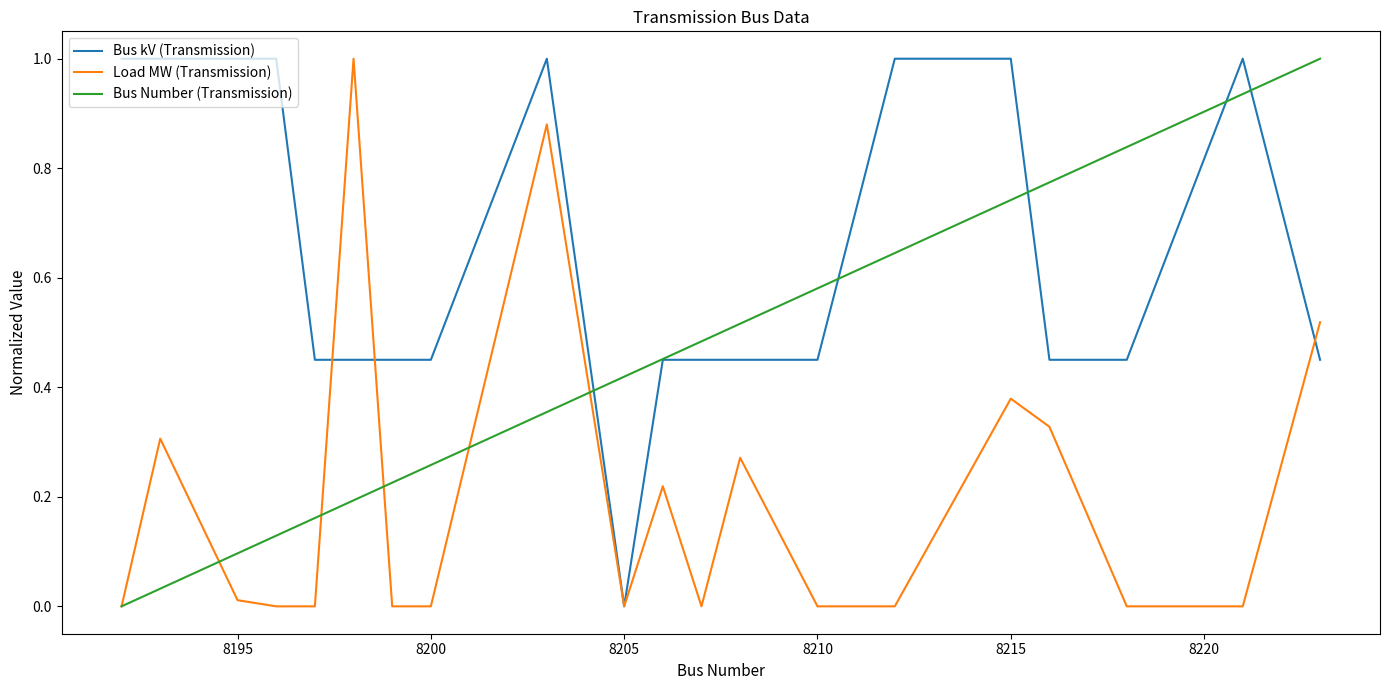

List the series in order of their overall mean, lowest first.

Load MW (Transmission), Bus Number (Transmission), Bus kV (Transmission)